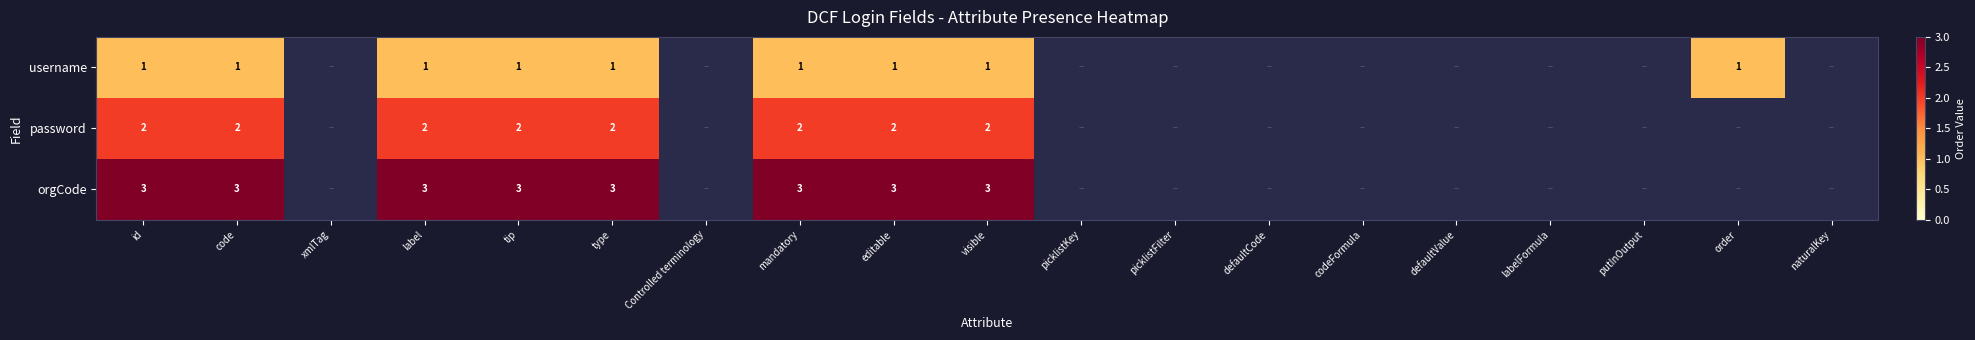

Rank the series at visible from lowest to highest value.

username, password, orgCode